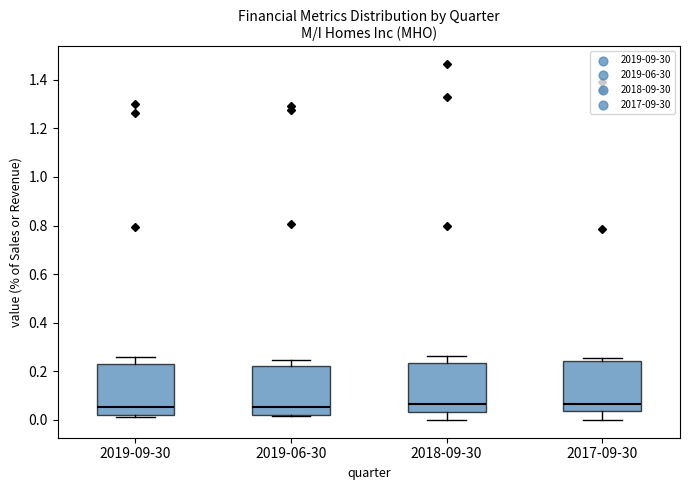

Reading left to right, read every box against the y-axis: the position of its median line, the range the box covers, and the ends of its whiskers. The values are not printed on the chart, so give them approximately, as read against the axis.

2019-09-30: median 0.06, box 0.02 to 0.24, whiskers 0.02 (just below the box's lower edge) to 0.26
2019-06-30: median 0.06, box 0.02 to 0.22, whiskers 0.02 to 0.24
2018-09-30: median 0.06, box 0.04 to 0.24, whiskers 0.00 to 0.26
2017-09-30: median 0.06, box 0.04 to 0.24, whiskers 0.00 to 0.26